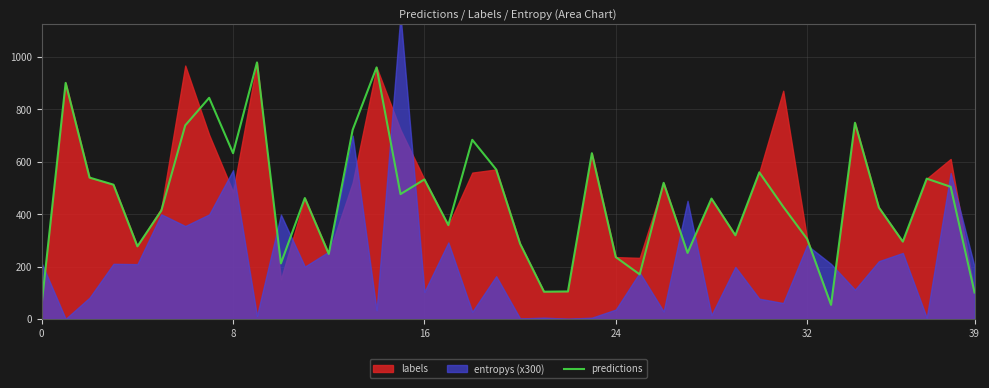

What is the label of the 22nd point from the right?

18